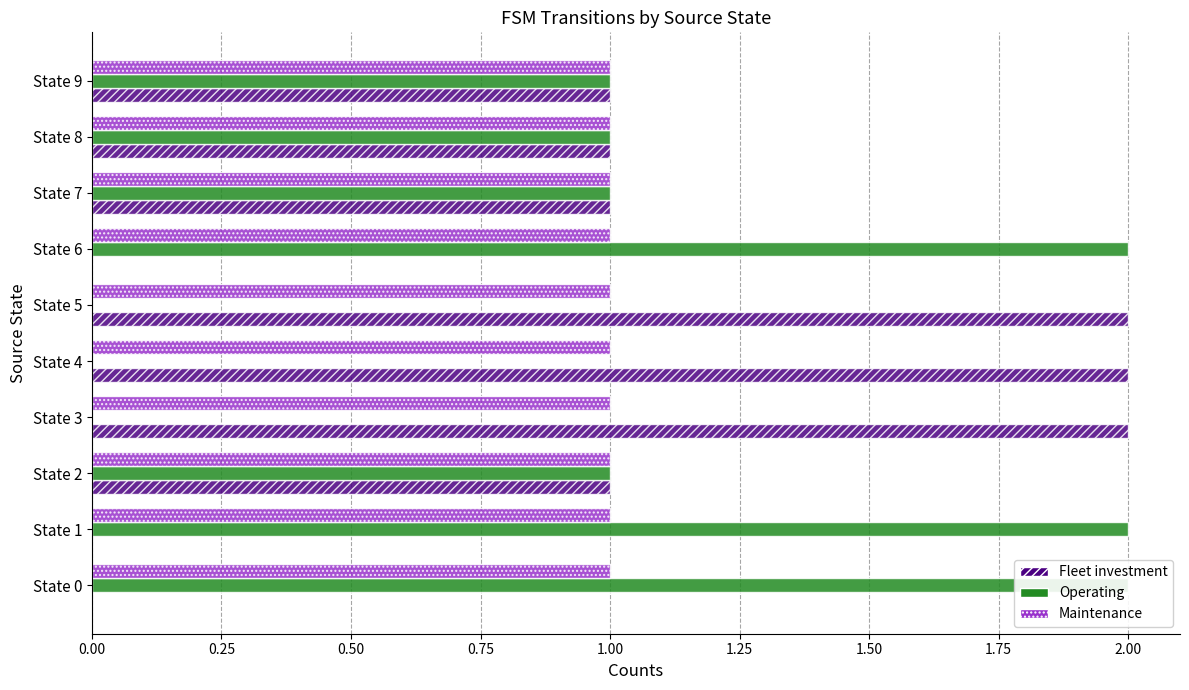

How many Fleet investment values are between 0 and 2?

10